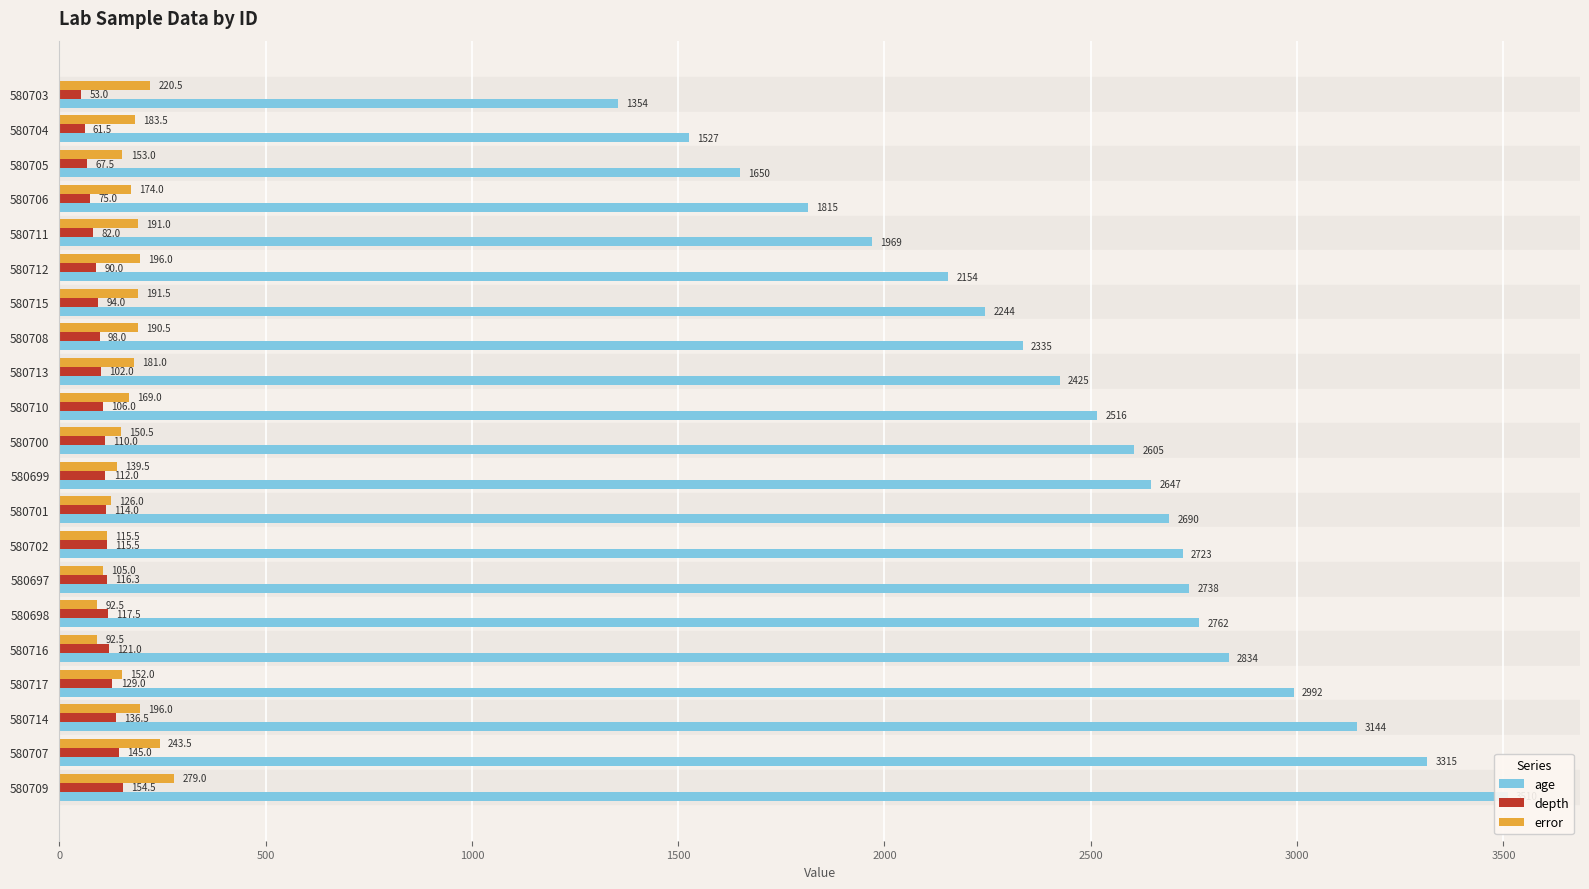

The depth series shows 37.8 at 580708. True or false?

False